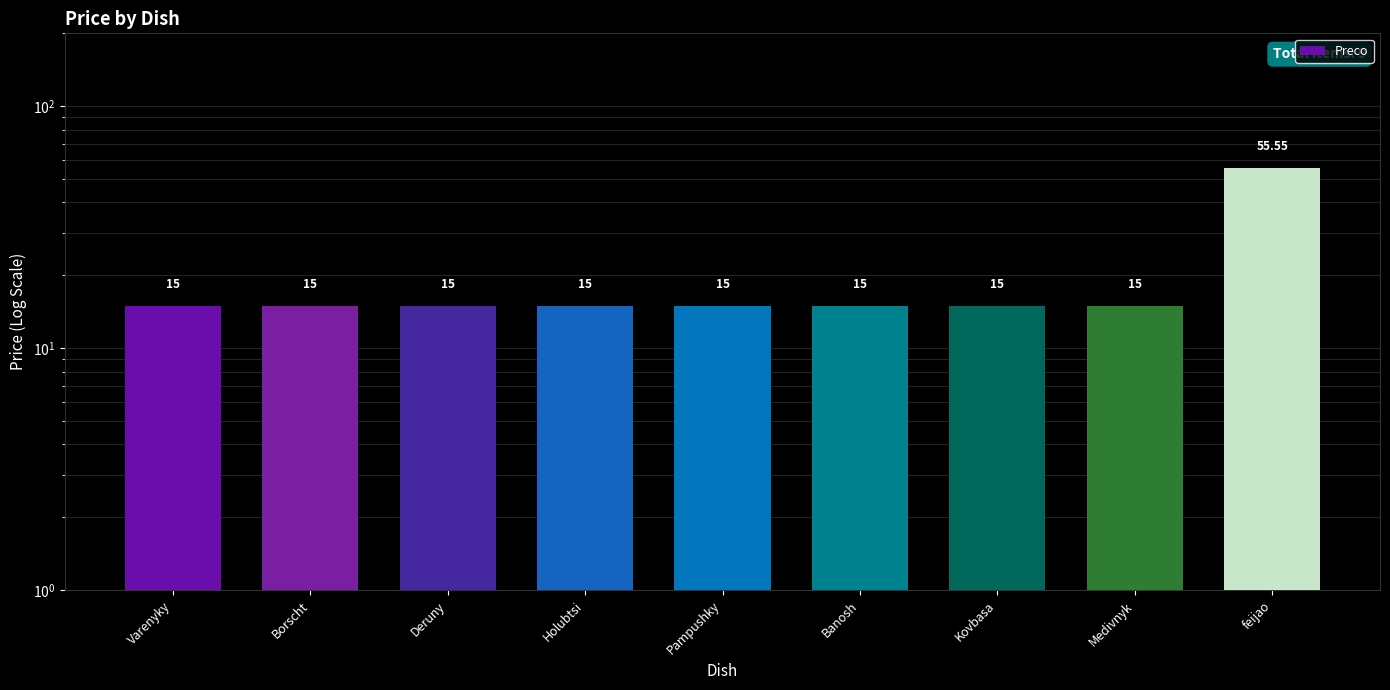

True or false: the data shows 3.5 at Holubtsi.

False